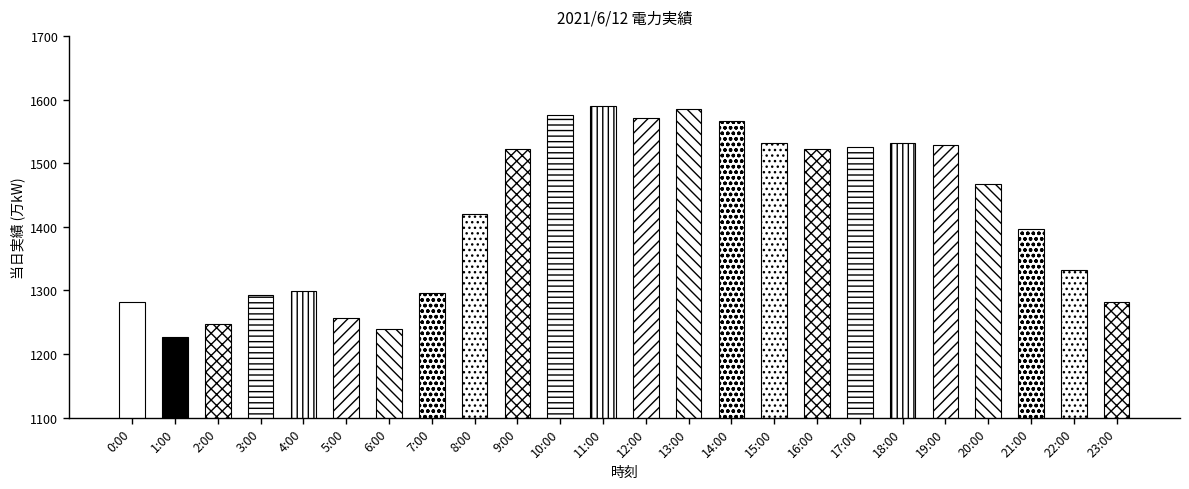

The value at 6:00 is 750. True or false?

False